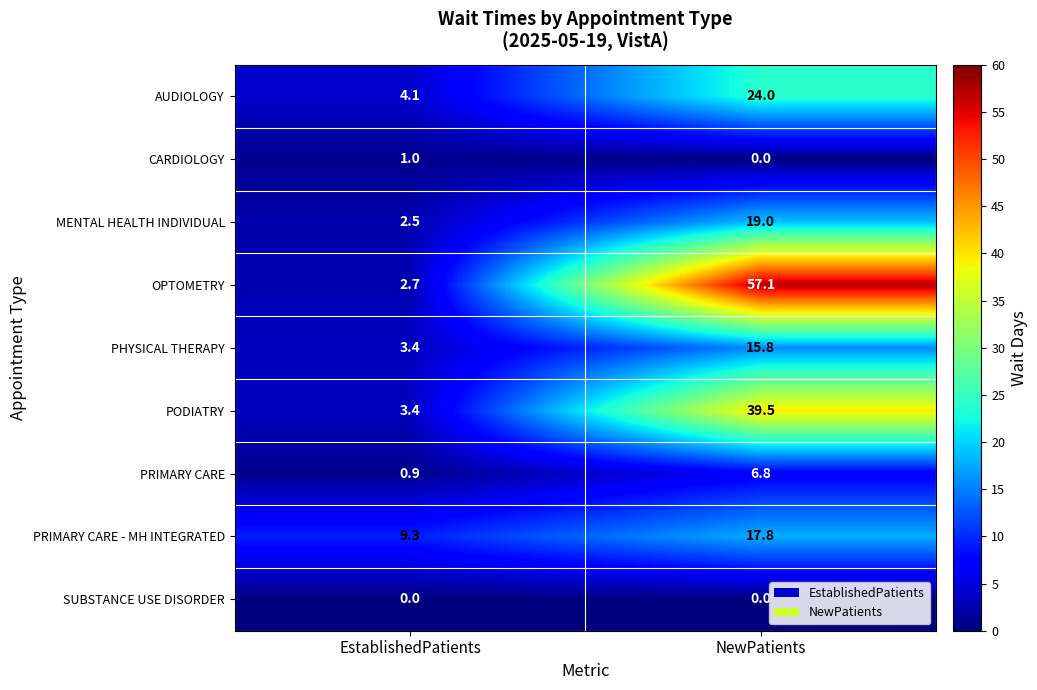

Reading left to right, extract all data points from this chart.

AUDIOLOGY: 4.1	24.0
CARDIOLOGY: 1.0	0.0
MENTAL HEALTH INDIVIDUAL: 2.5	19.0
OPTOMETRY: 2.7	57.1
PHYSICAL THERAPY: 3.4	15.8
PODIATRY: 3.4	39.5
PRIMARY CARE: 0.9	6.8
PRIMARY CARE - MH INTEGRATED: 9.3	17.8
SUBSTANCE USE DISORDER: 0.0	0.0